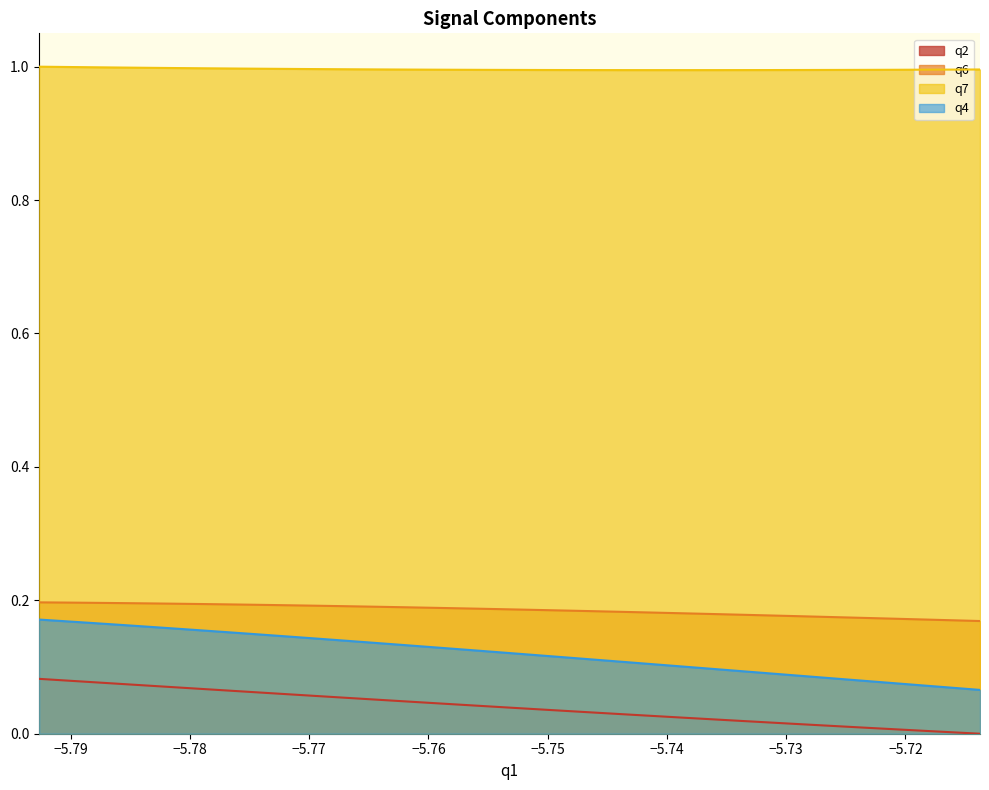

Count the q6 values in the range 0 to 1.

40